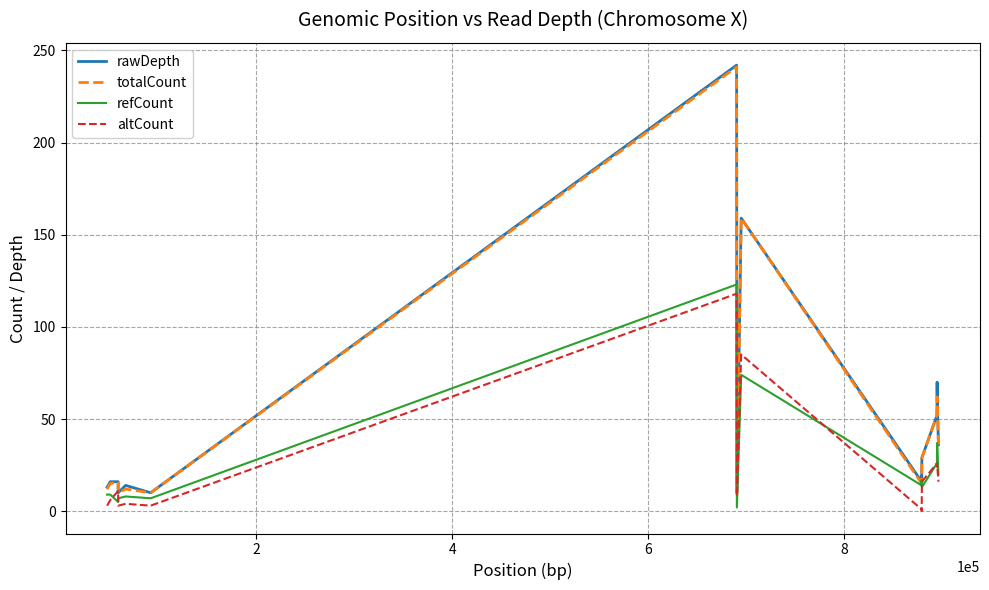

What is the highest value of the totalCount series?

241